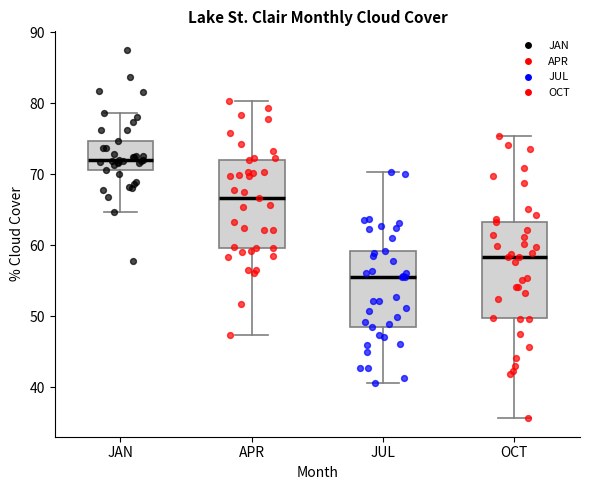

Reading left to right, transcribe this box plot: for each box, give where its median line is, the range the box spans, and where its two whiskers end, as read against the y-axis. The values are not printed on the chart, so give them approximately, as read against the axis.

JAN: median 72, box 71 to 75, whiskers 65 to 79
APR: median 67, box 60 to 72, whiskers 47 to 80
JUL: median 56, box 49 to 59, whiskers 41 to 70
OCT: median 58, box 50 to 63, whiskers 36 to 75